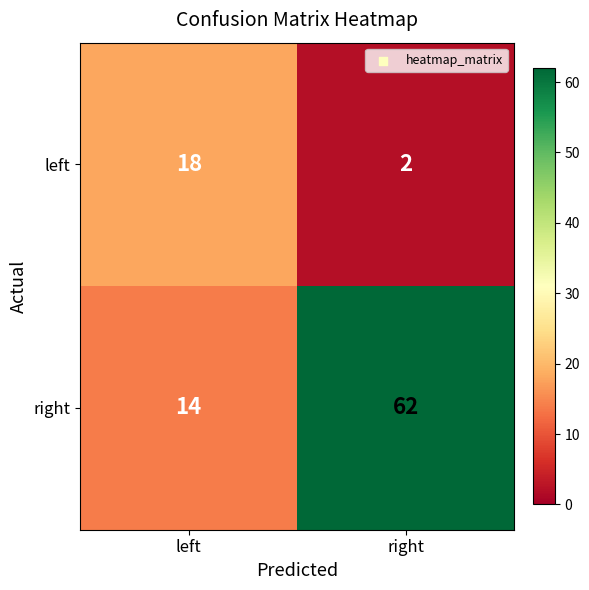

At which label does right reach its peak?

right